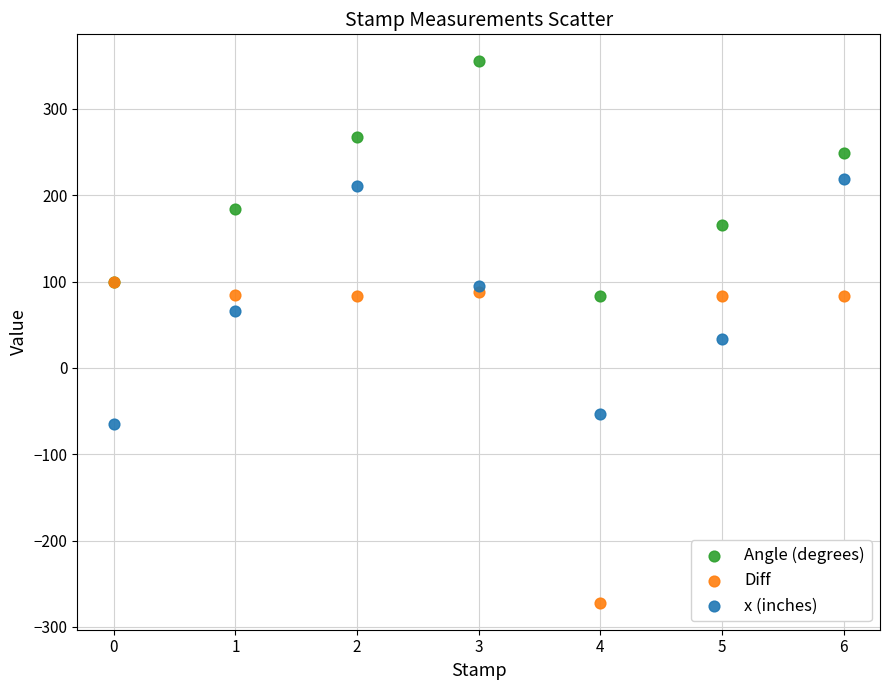

In the Diff series, what Y value is closest to -86?

83.0